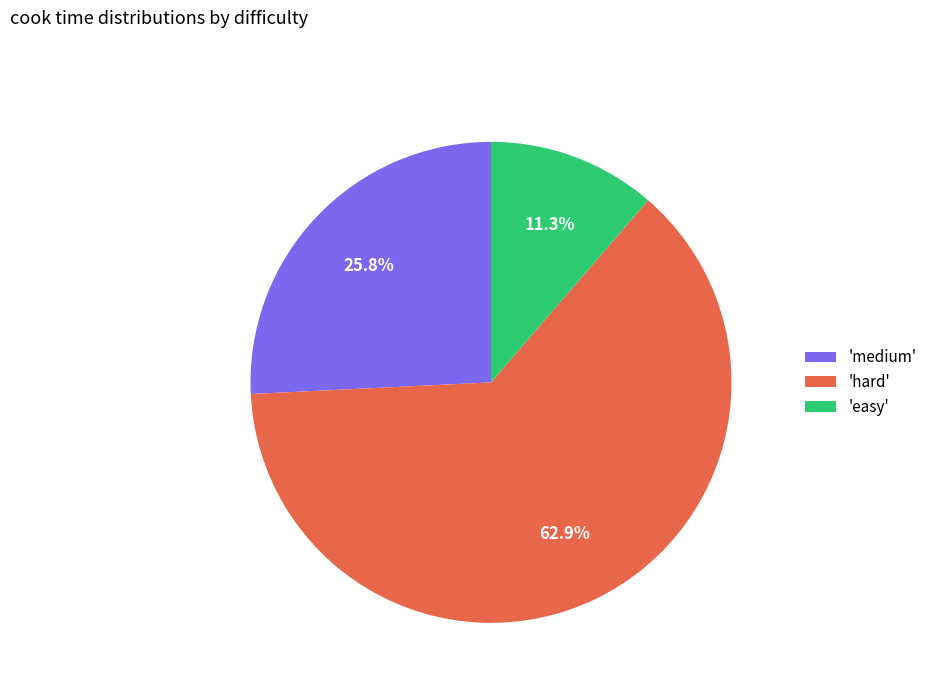

Between 'hard' and 'easy', which is larger?

'hard'